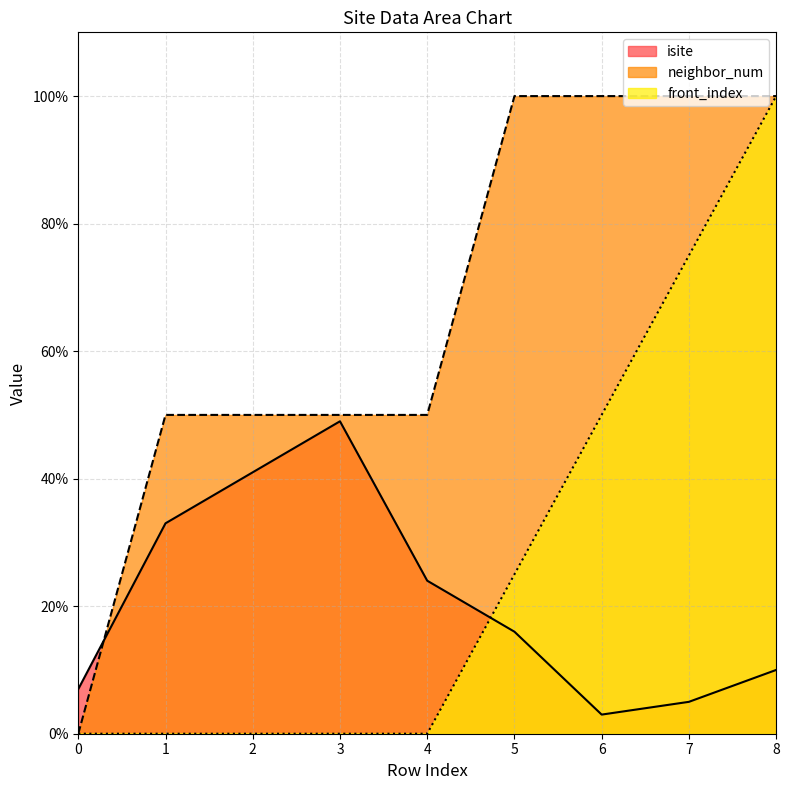

What is the difference between the maximum and minimum values in the isite series?

46.0